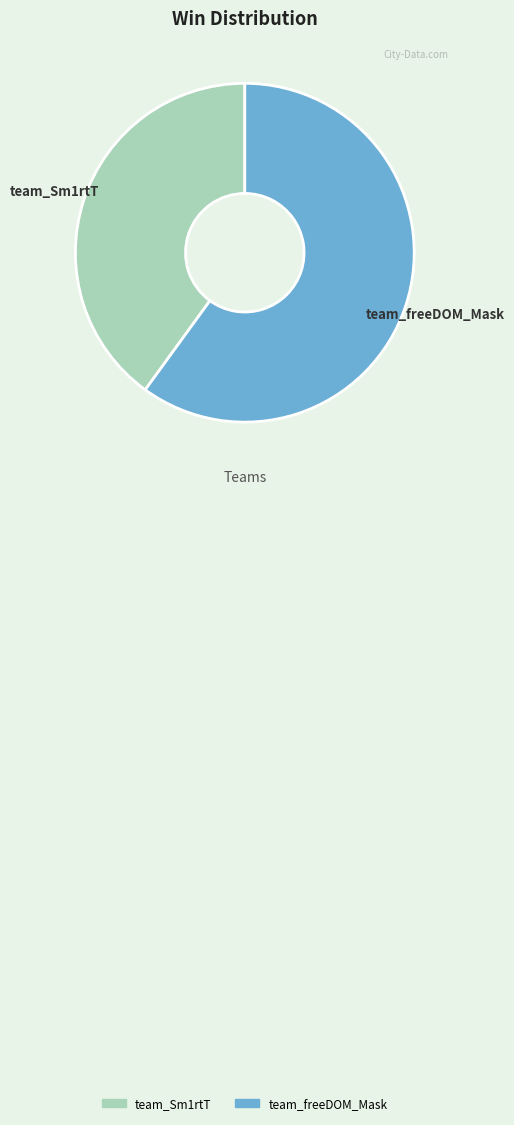

The team_Sm1rtT slice represents 26% of the pie. True or false?

False